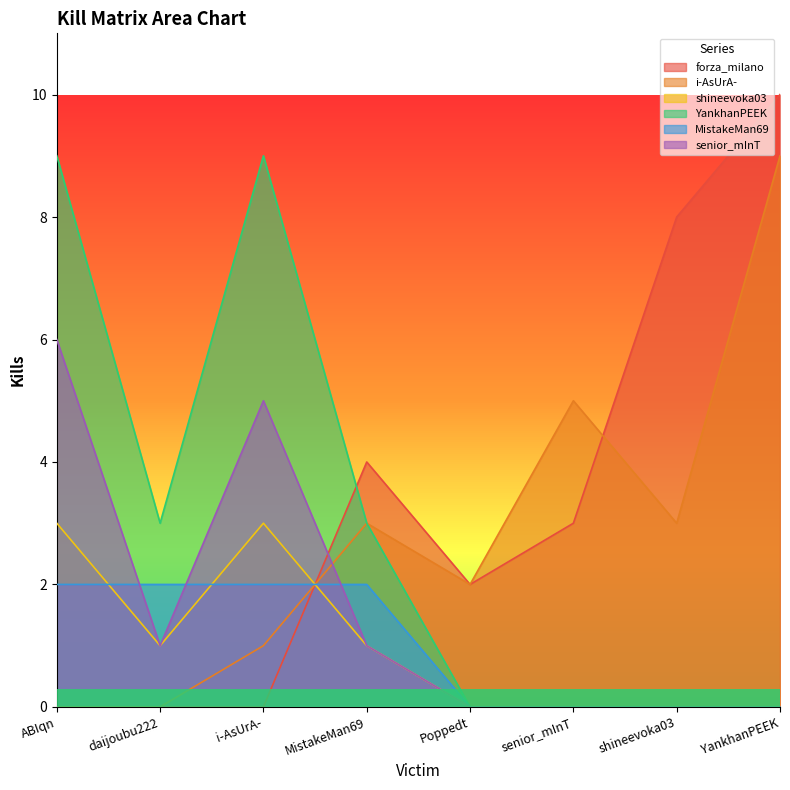

Which series has the largest range (max minus min)?

forza_milano